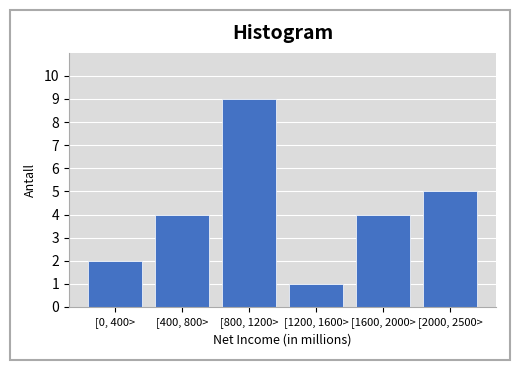

Reading left to right, what are all the values shown in this chart?

2	4	9	1	4	5